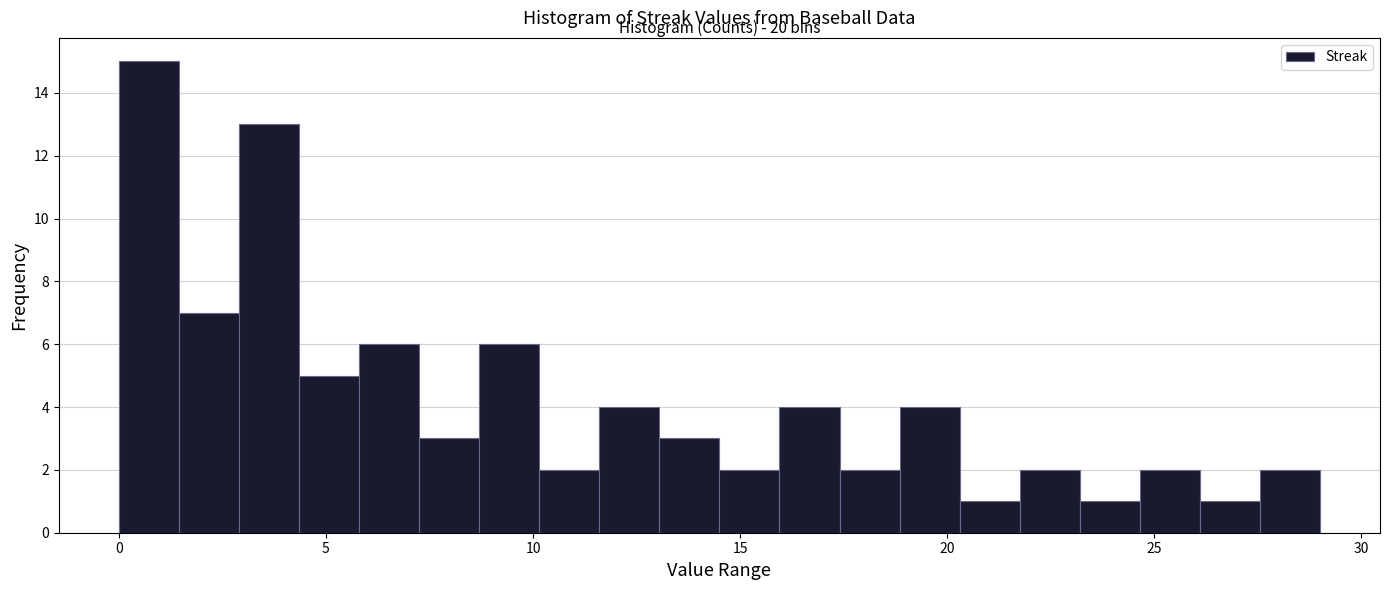

Read against the x-axis, roughly where is the centre of the tallest bar?

0.5